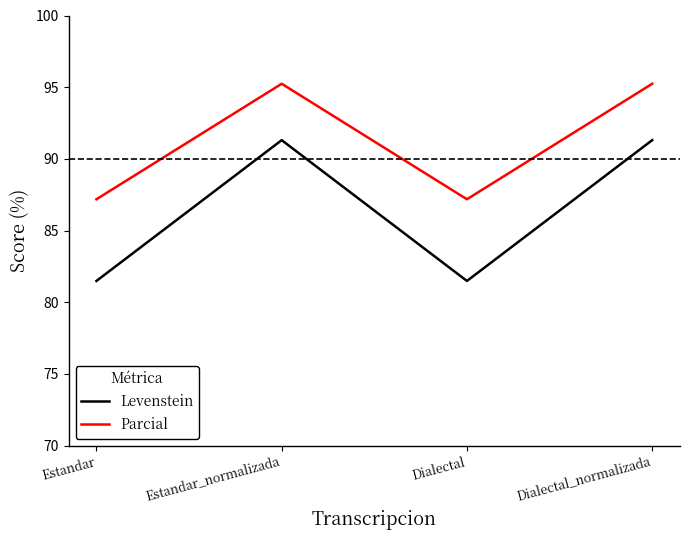

What position from the right is Estandar?

4